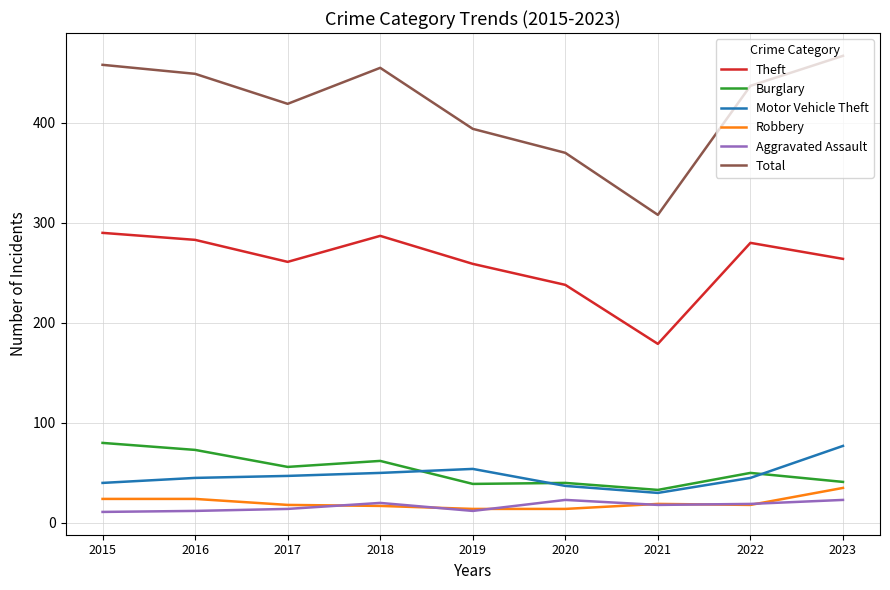

True or false: Robbery and Motor Vehicle Theft intersect in this chart.

False